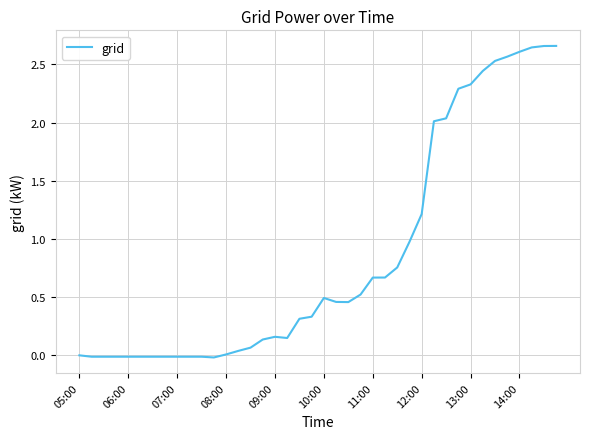

Where is the data nearest to the value 1?

27